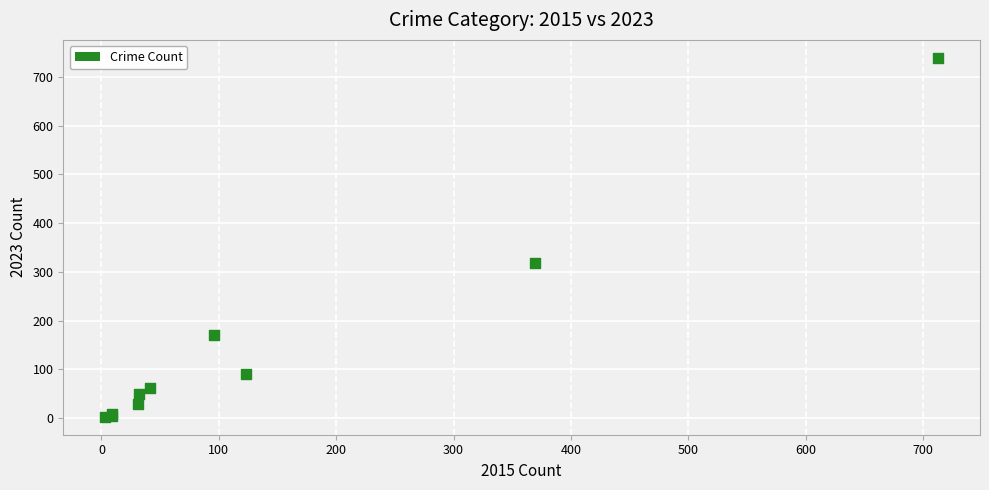

What Y value in the scatter plot is closest to 371?

319